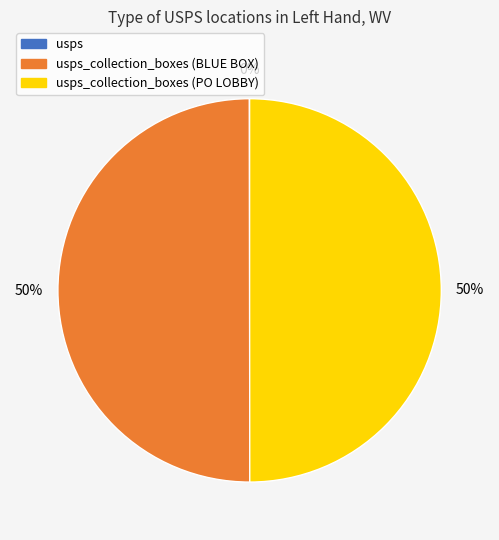

To the nearest percent, what is the difference between the largest and smallest slice percentages?

50%